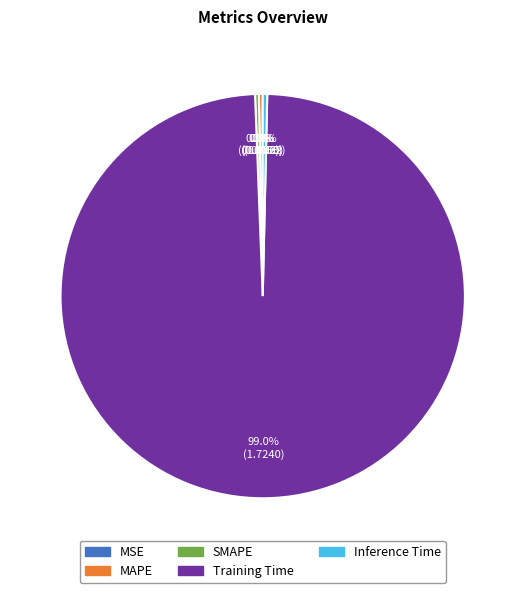

To the nearest percent, what is the combined percentage of MAPE and SMAPE?

1%